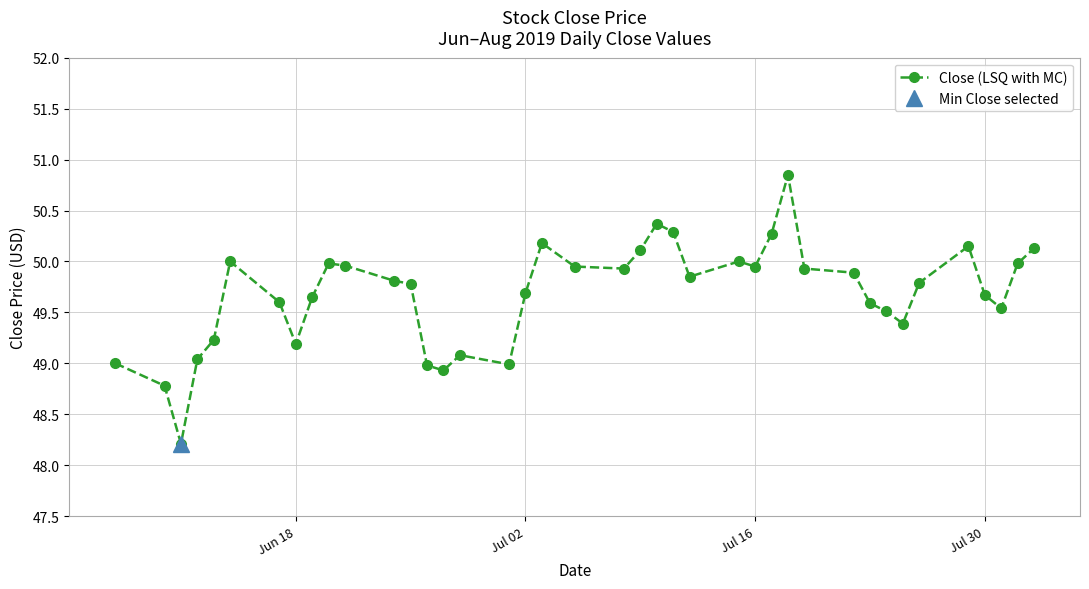

True or false: Close (LSQ with MC) has more than 1 interior local peaks.

True